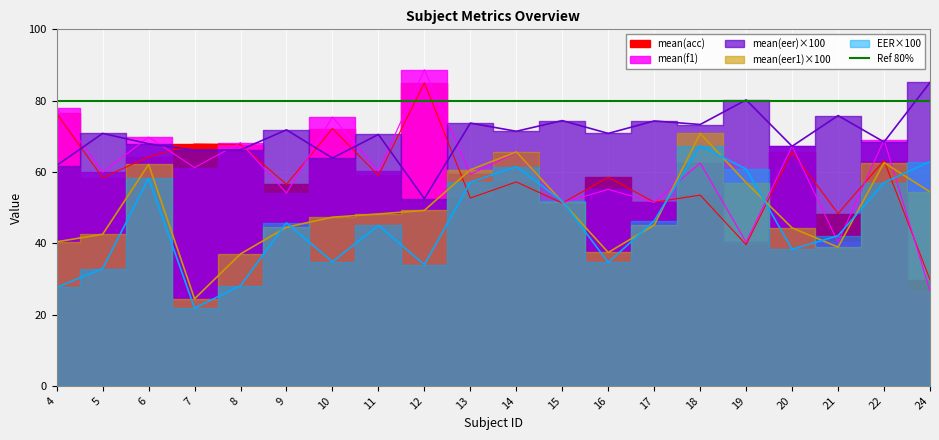

How many intersections are there between mean(f1) and mean(eer1)?

5